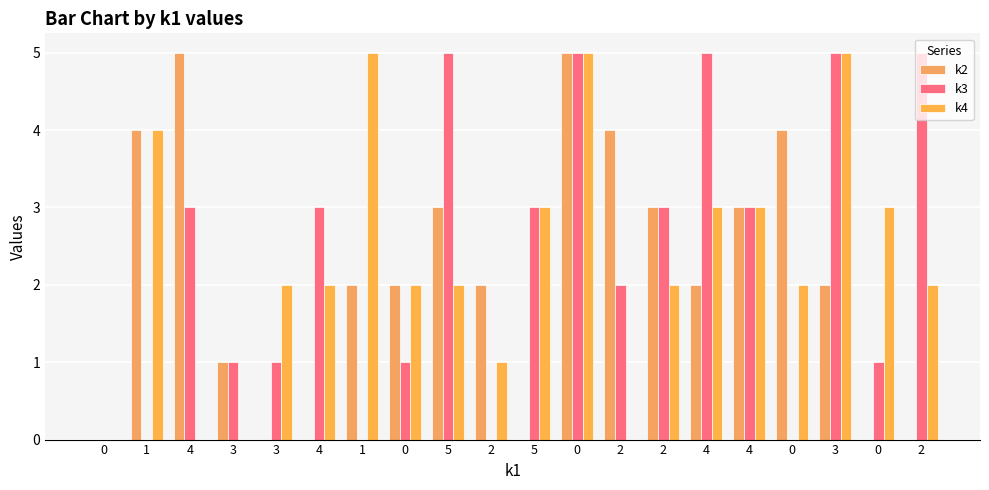

Count the number of categories in the chart.

20